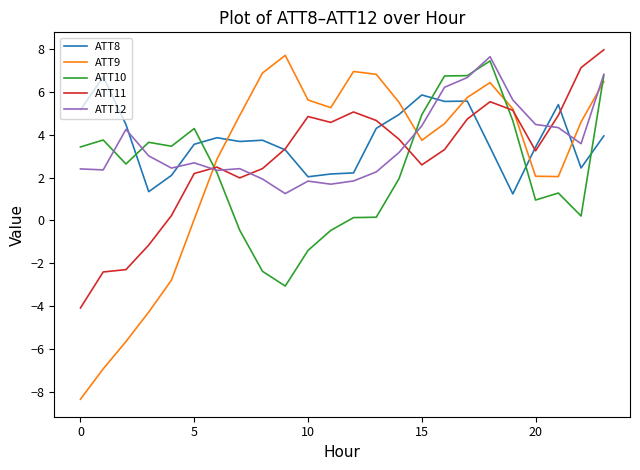

What is the greatest value displayed?

7.9